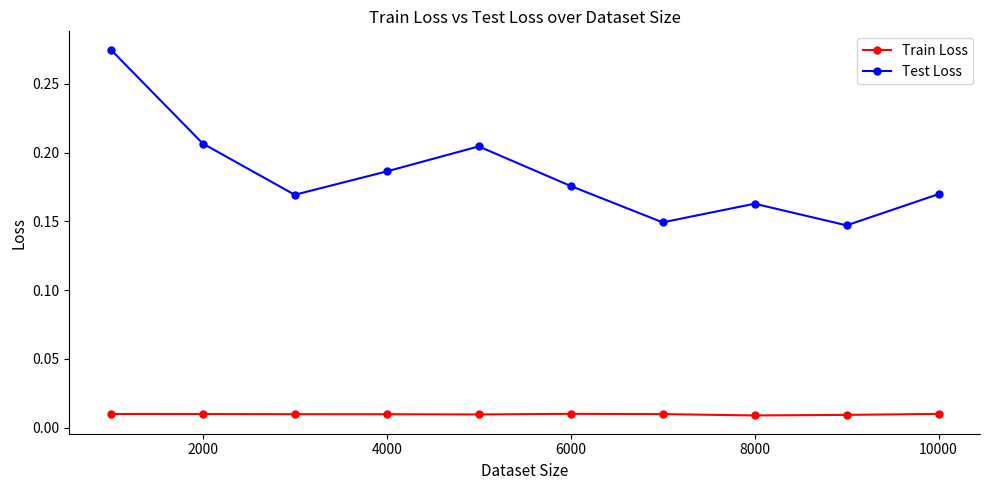

True or false: Train Loss and Test Loss cross at least once.

False